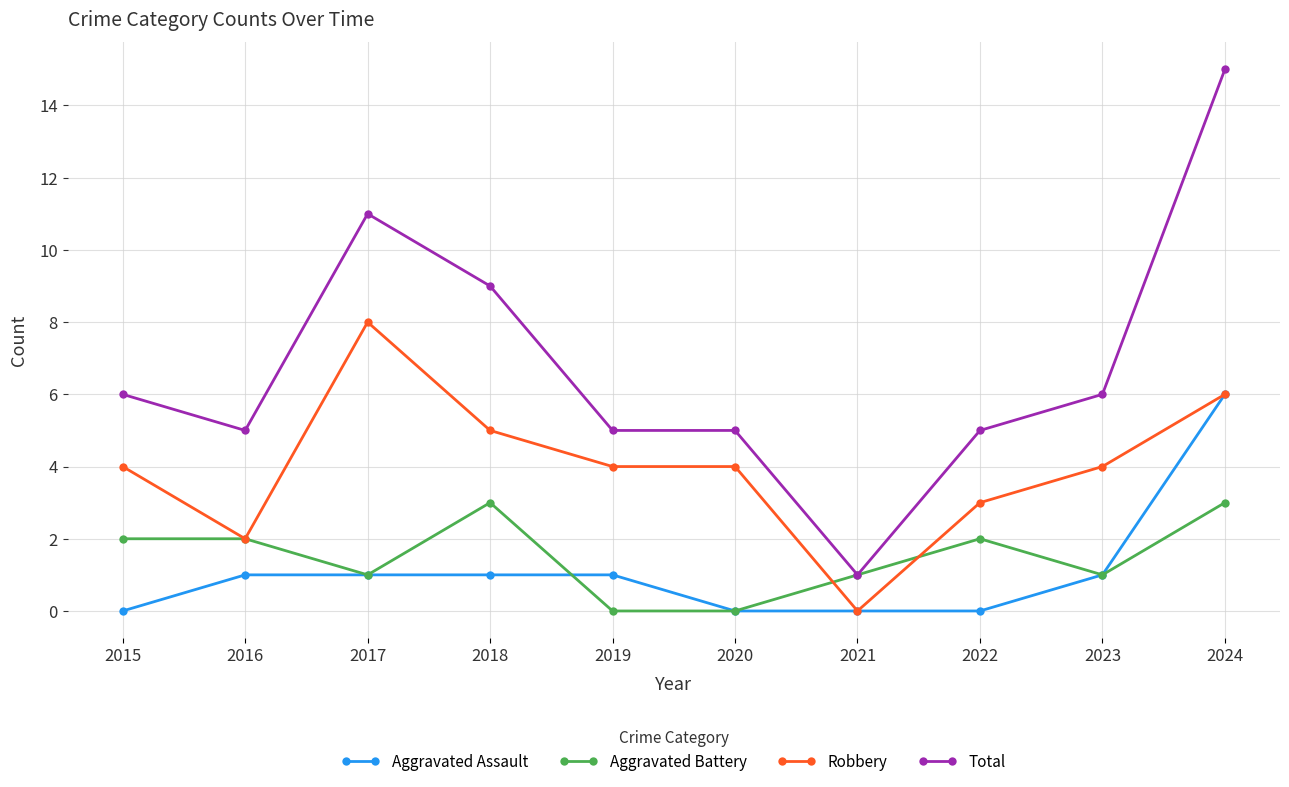

What is the value of the Total point at the 7th from the left?

1